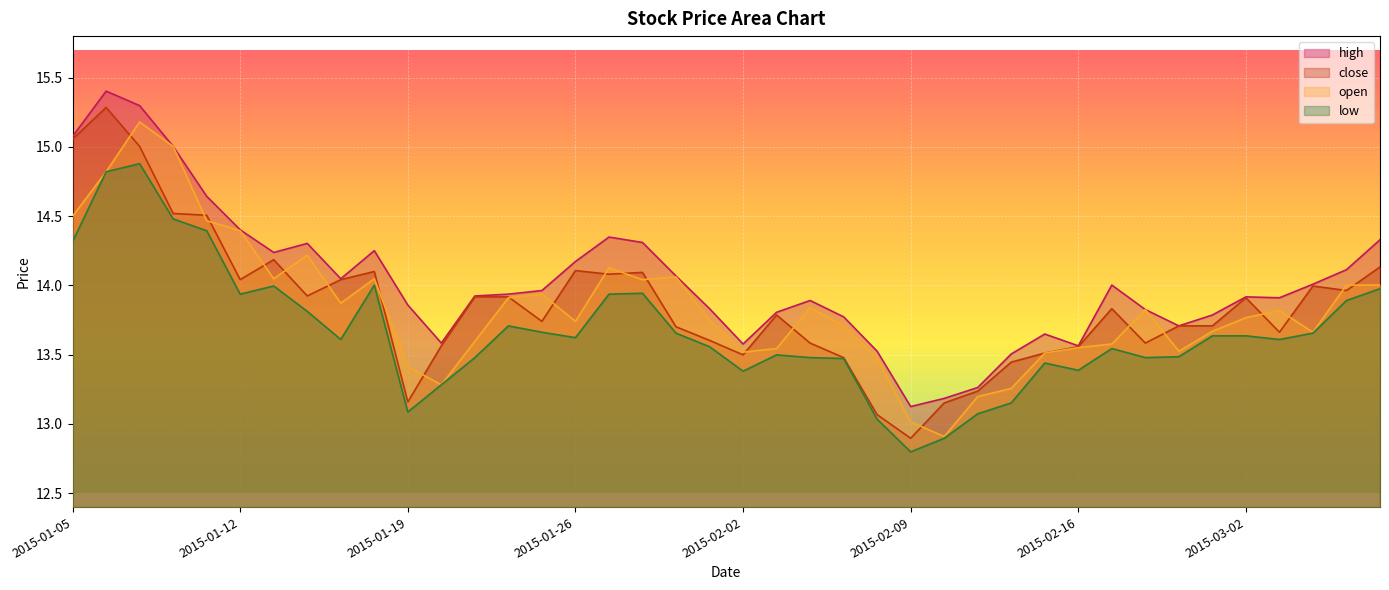

What is the difference between the maximum and minimum values in the high series?

2.3